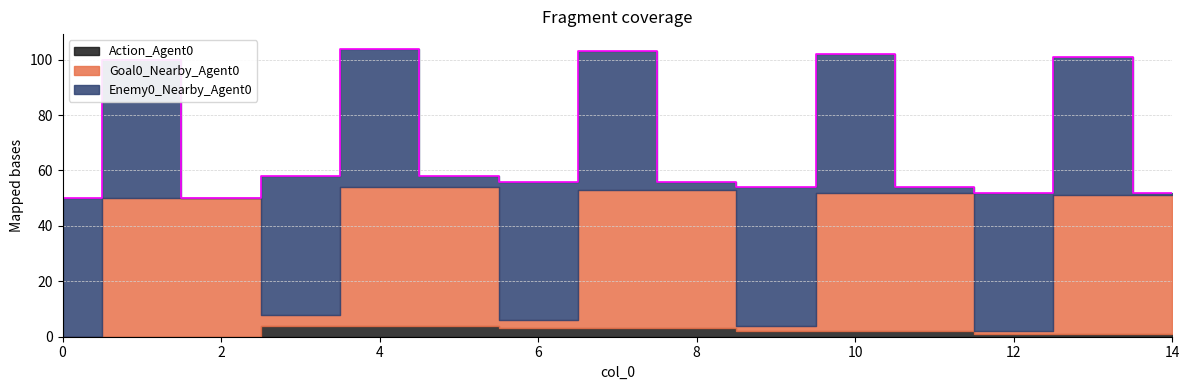

At which category is the sum across all series the highest?

4